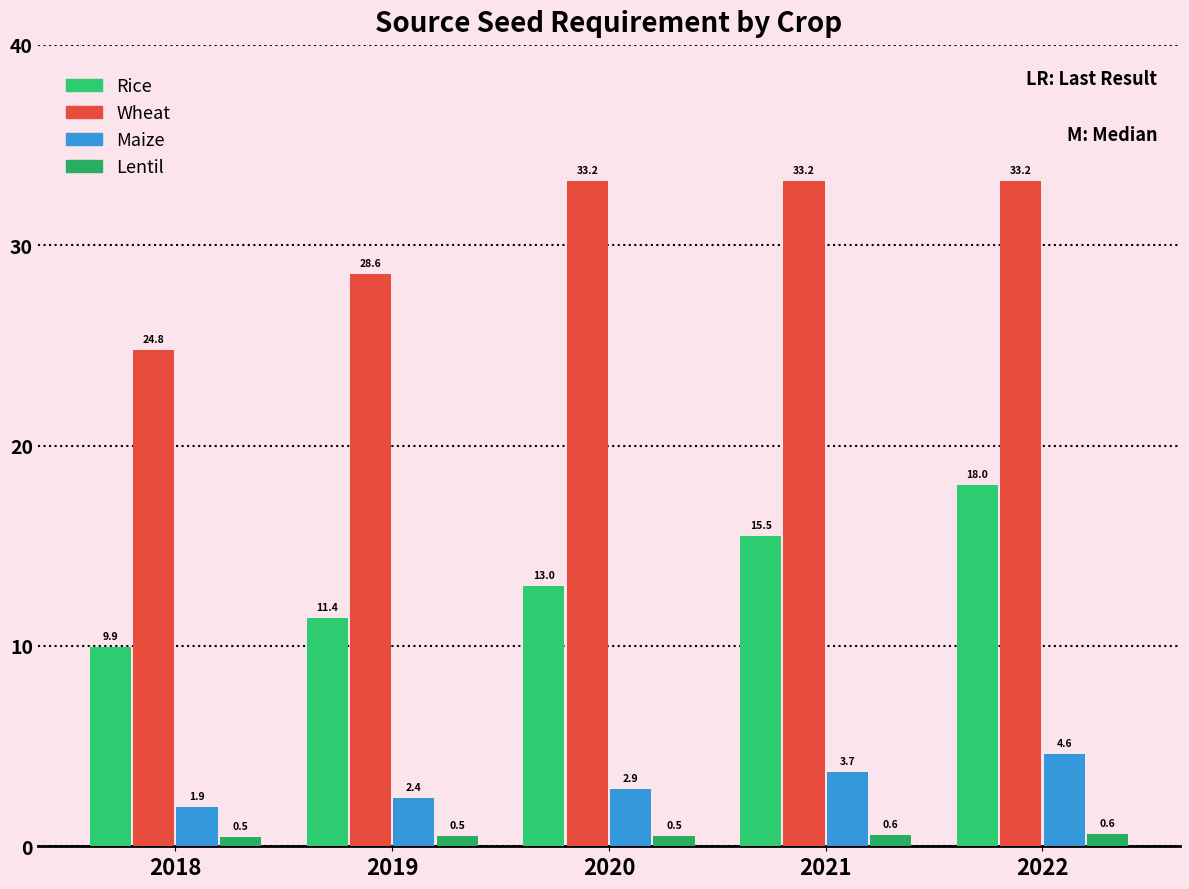

How many distinct data groups are displayed?

4